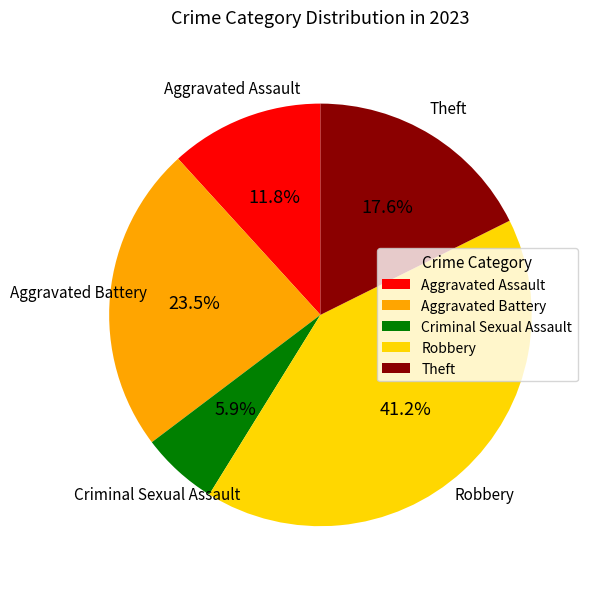

What is the smallest slice in the pie chart?

Criminal Sexual Assault